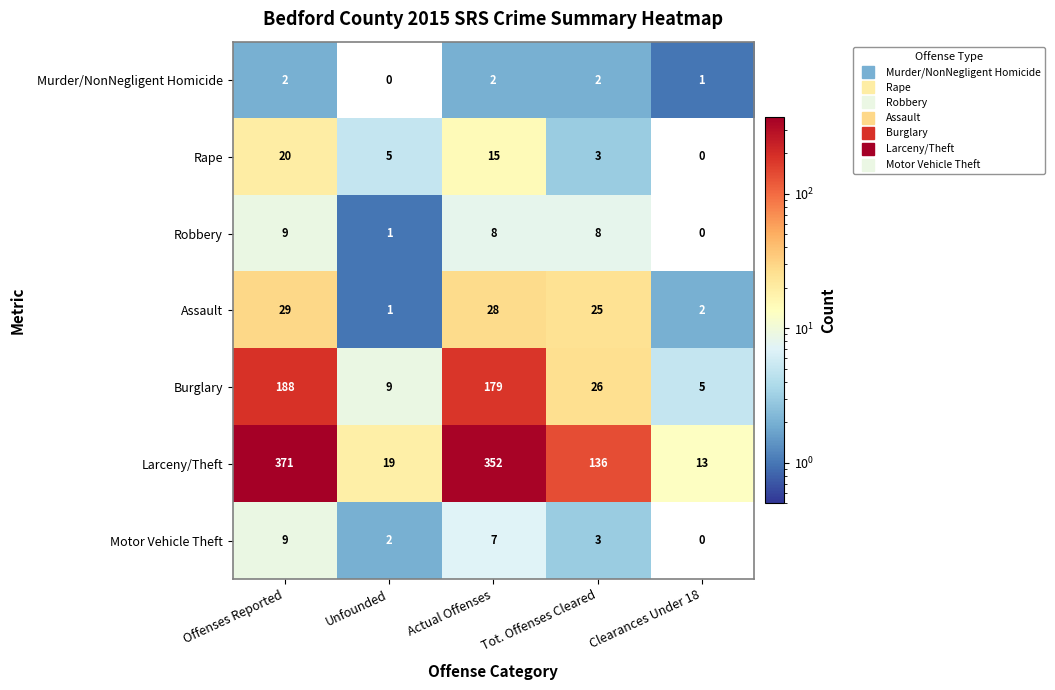

How many distinct data groups are displayed?

7